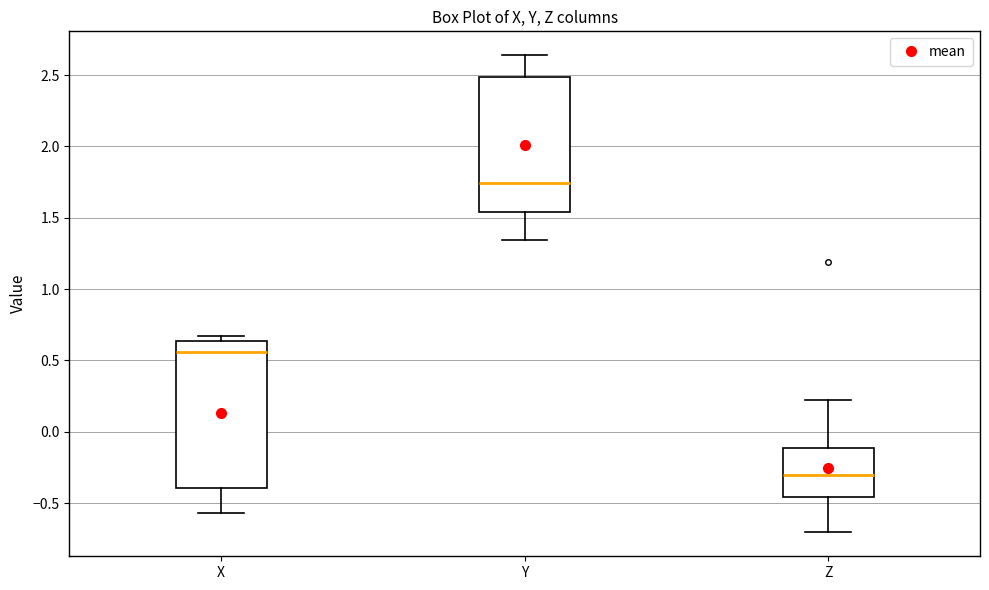

Where does the median line of the box for X sit on the y-axis? The values are not printed on the chart, so give them approximately, as read against the axis.

0.55